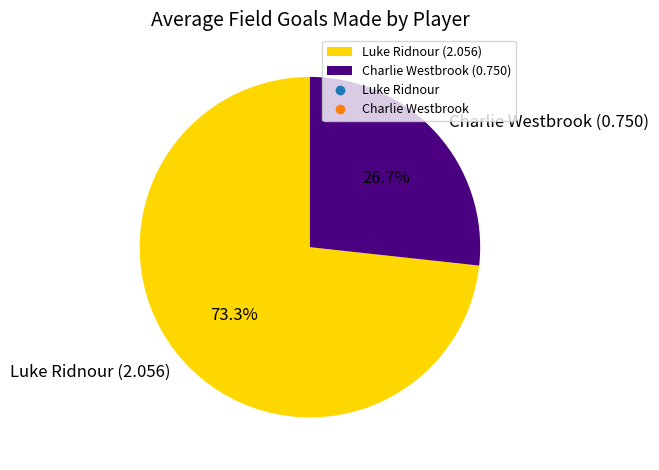

To the nearest percent, what is the difference between the largest and smallest slice percentages?

47%